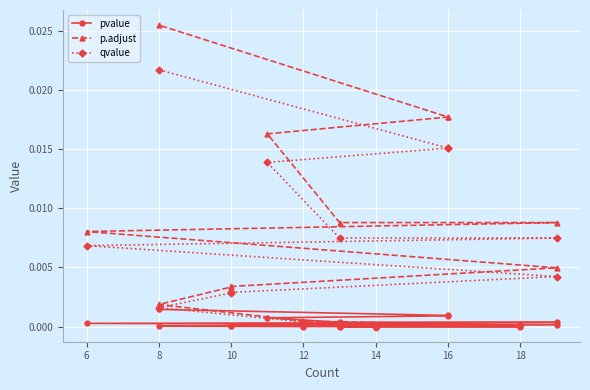

True or false: p.adjust and pvalue cross at least once.

False